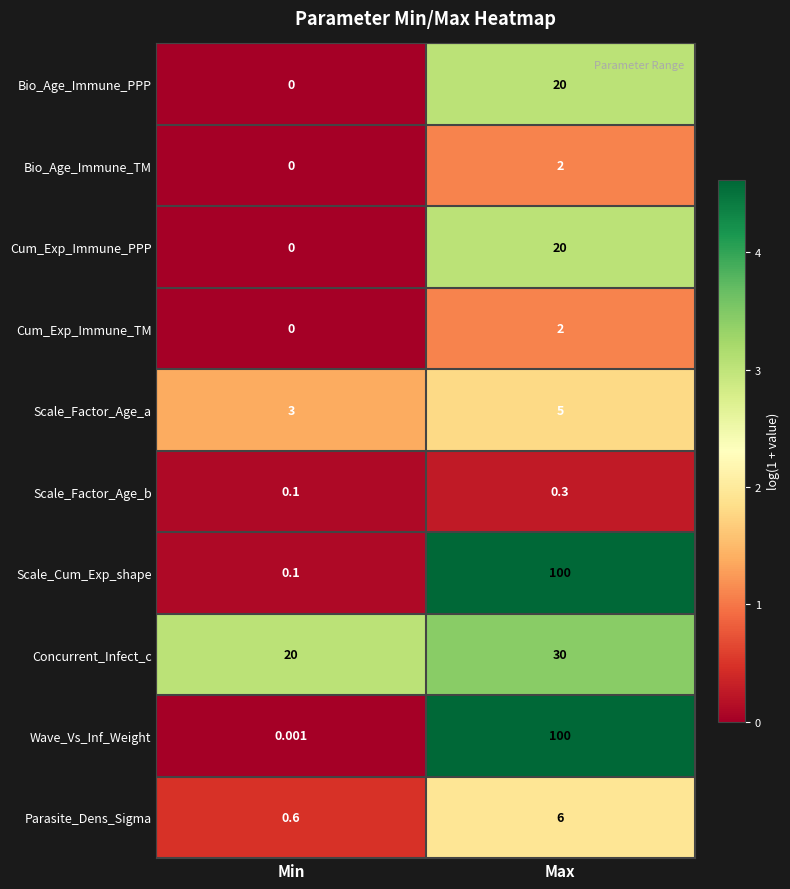

How many series are shown in this chart?

10